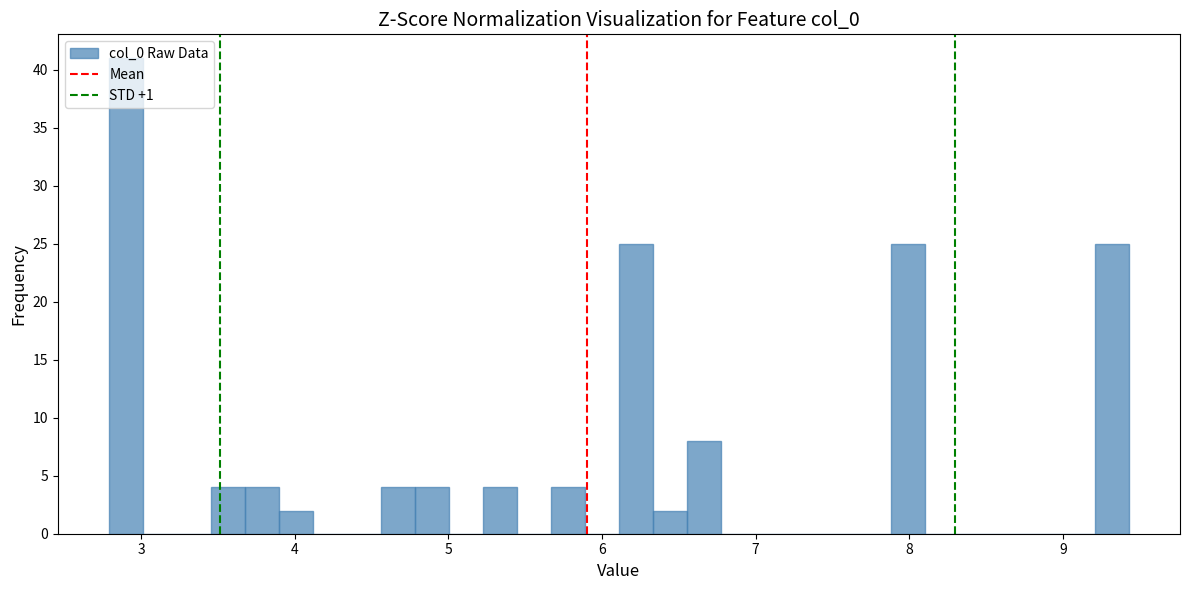

Read against the x-axis, roughly where is the centre of the tallest bar?

2.9